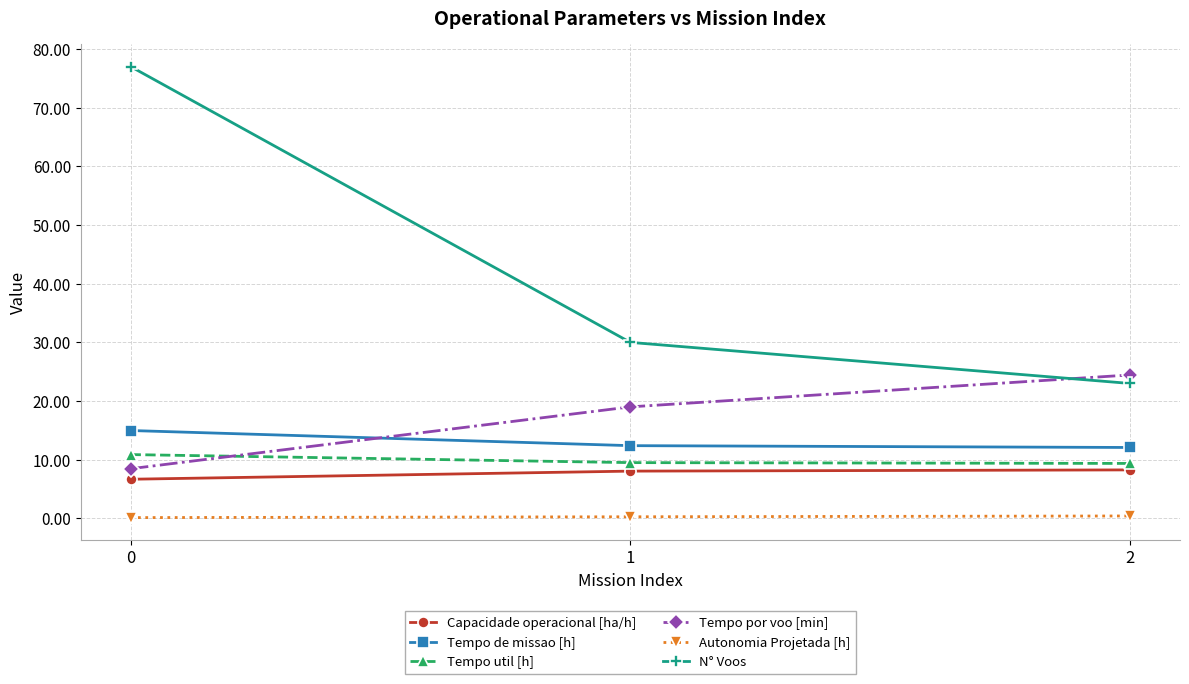

What are all the series names shown in the legend?

Capacidade operacional [ha/h], Tempo de missao [h], Tempo util [h], Tempo por voo [min], Autonomia Projetada [h], N° Voos